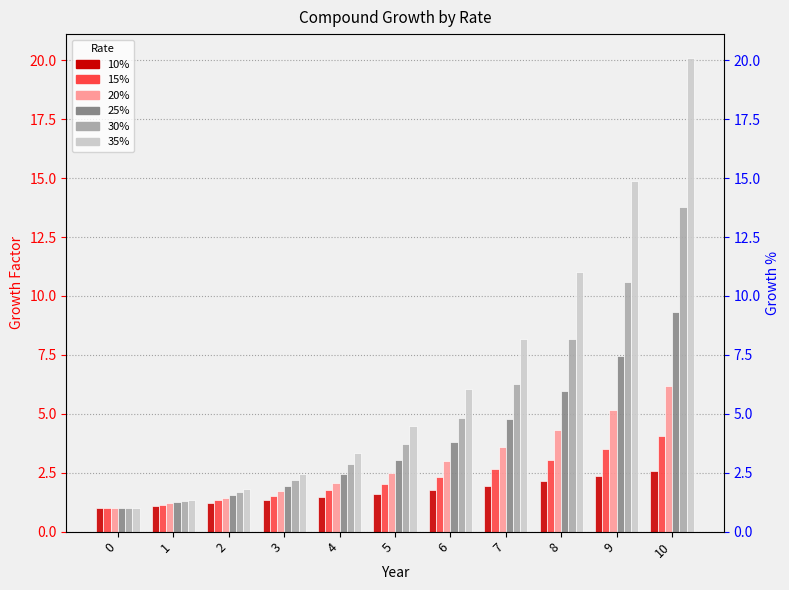

What is the value of the 35% bar at the 10th from the left?

14.9